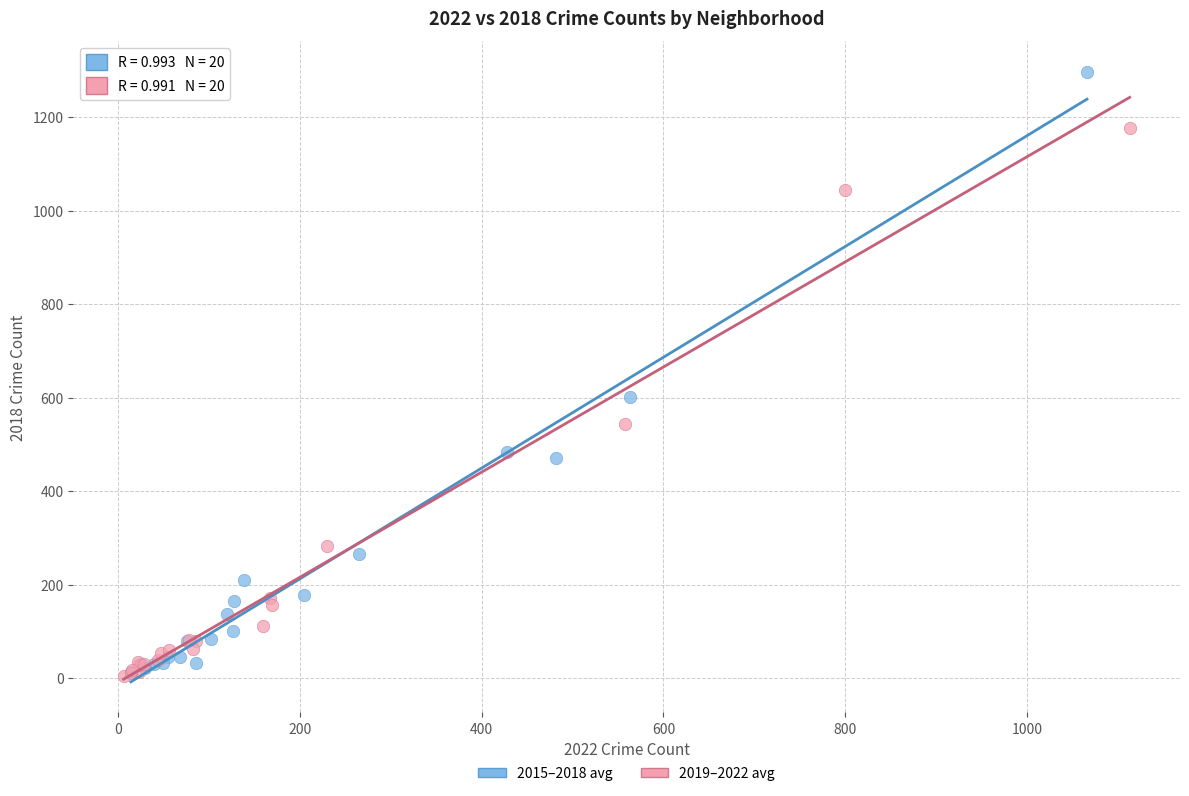

Which series reaches the maximum Y coordinate?

2015–2018 avg